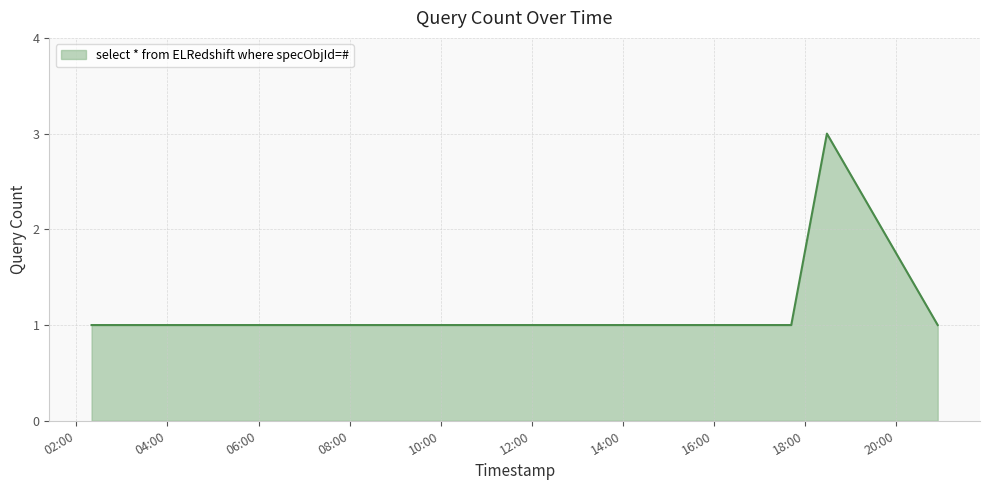

What is the sum of all values?

9